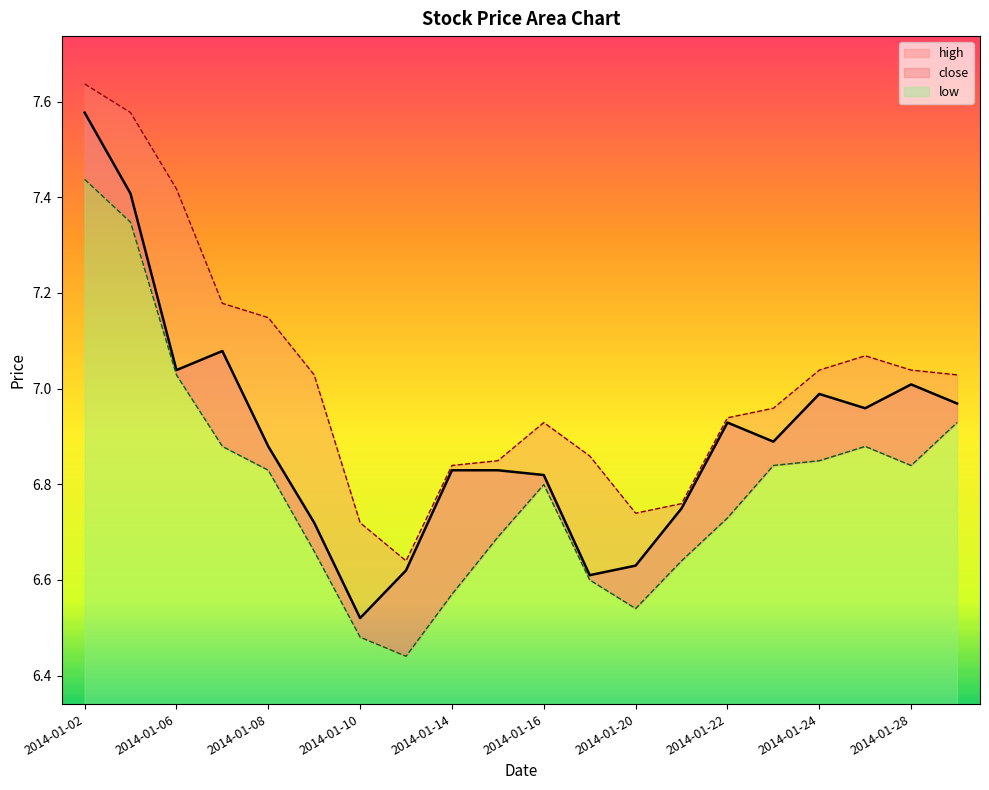

True or false: high and low intersect in this chart.

False